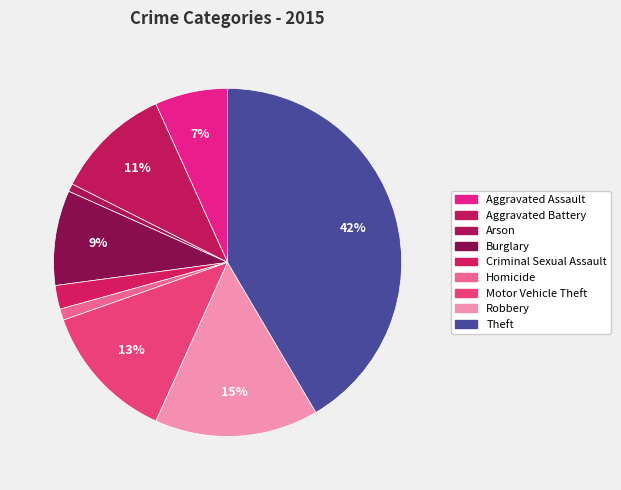

What portion of the pie excludes Aggravated Battery?

89.2%